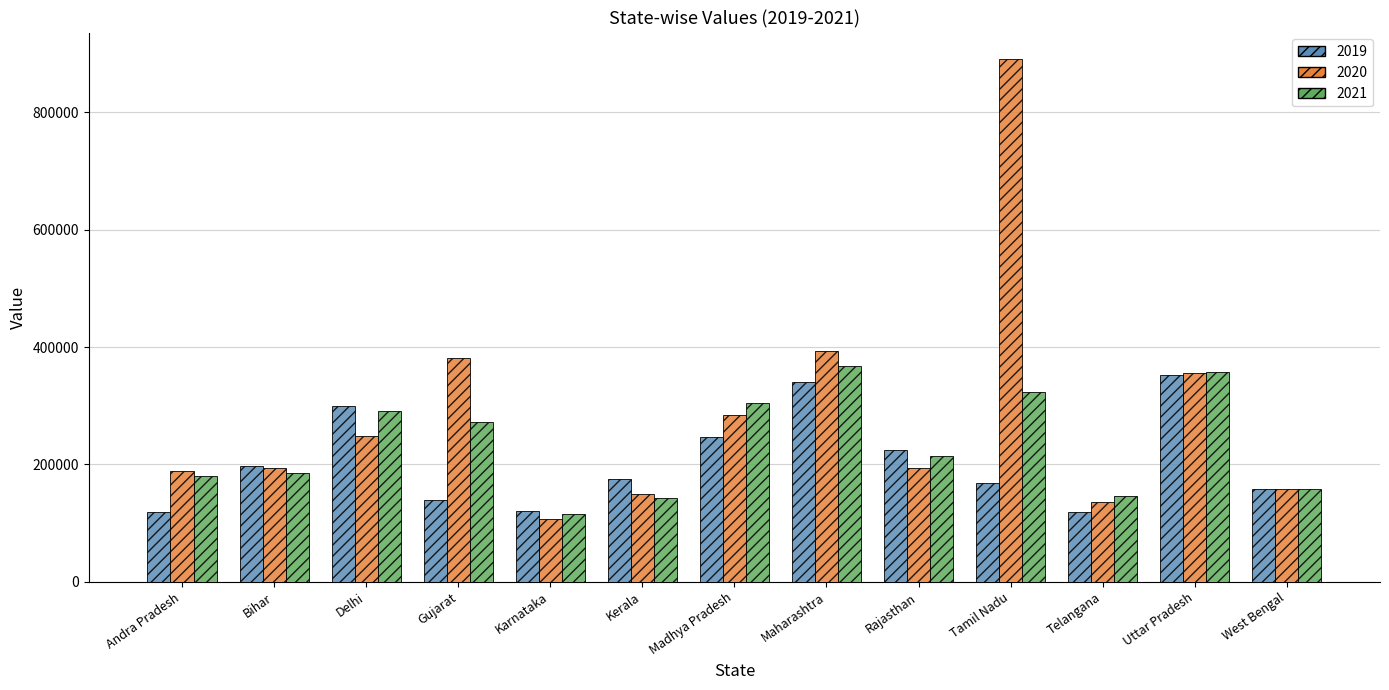

Which category has the highest value in the 2020 series?

Tamil Nadu